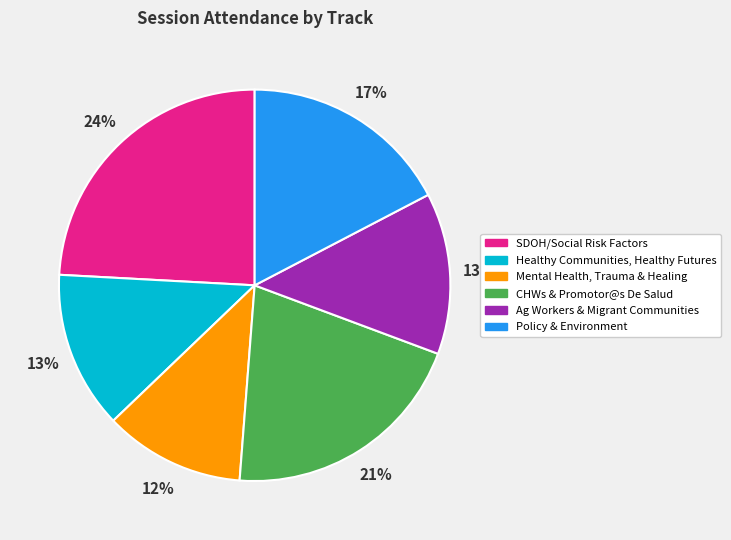

Is it true that Mental Health, Trauma & Healing is 1% of the pie?

False